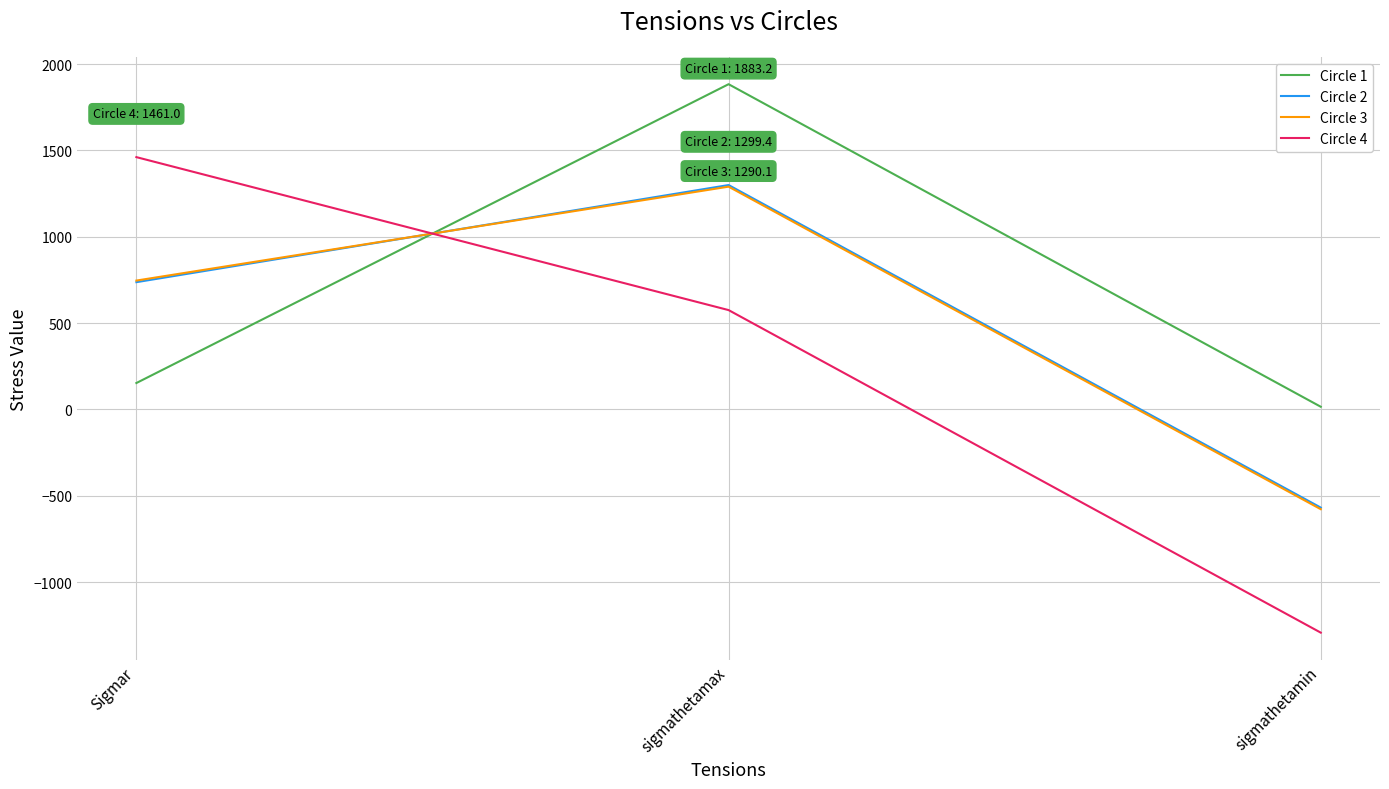

True or false: Circle 4 has a value of -1292.2 at sigmathetamin.

True